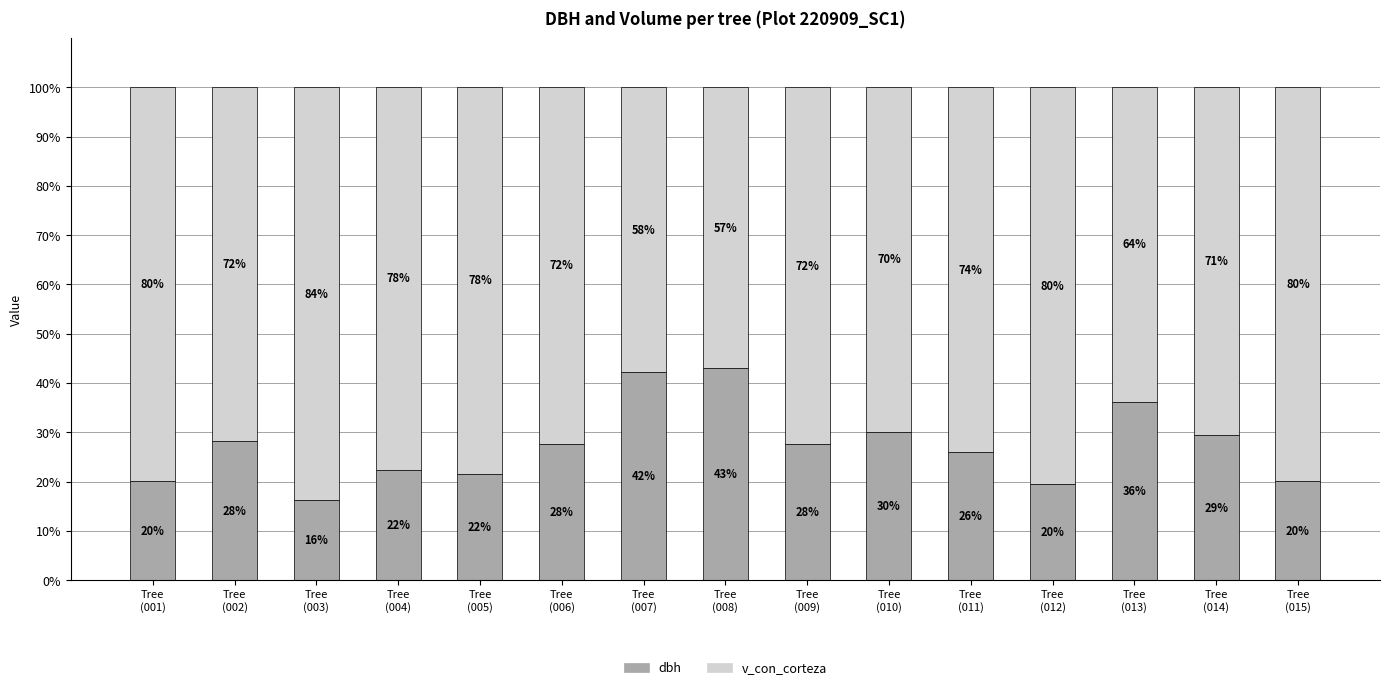

What is the lowest value of the dbh series?

16.3